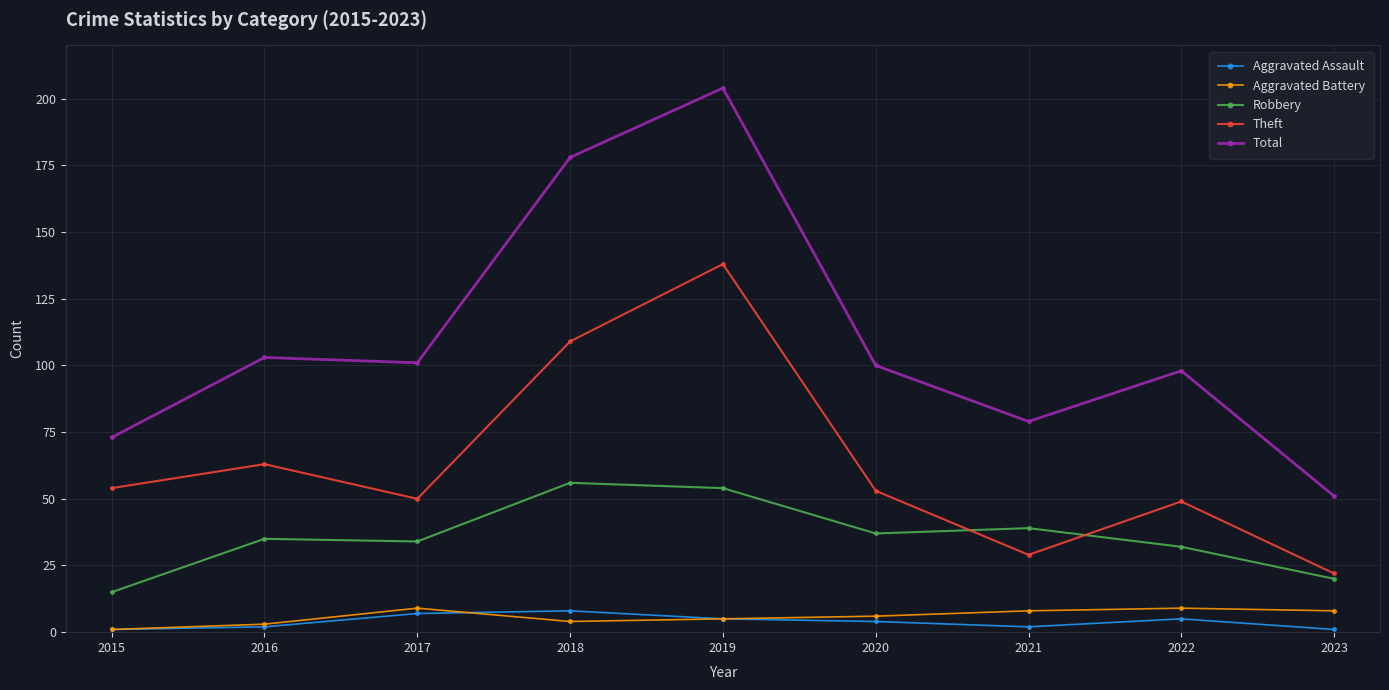

True or false: Robbery has a value of 22 at 2021.

False